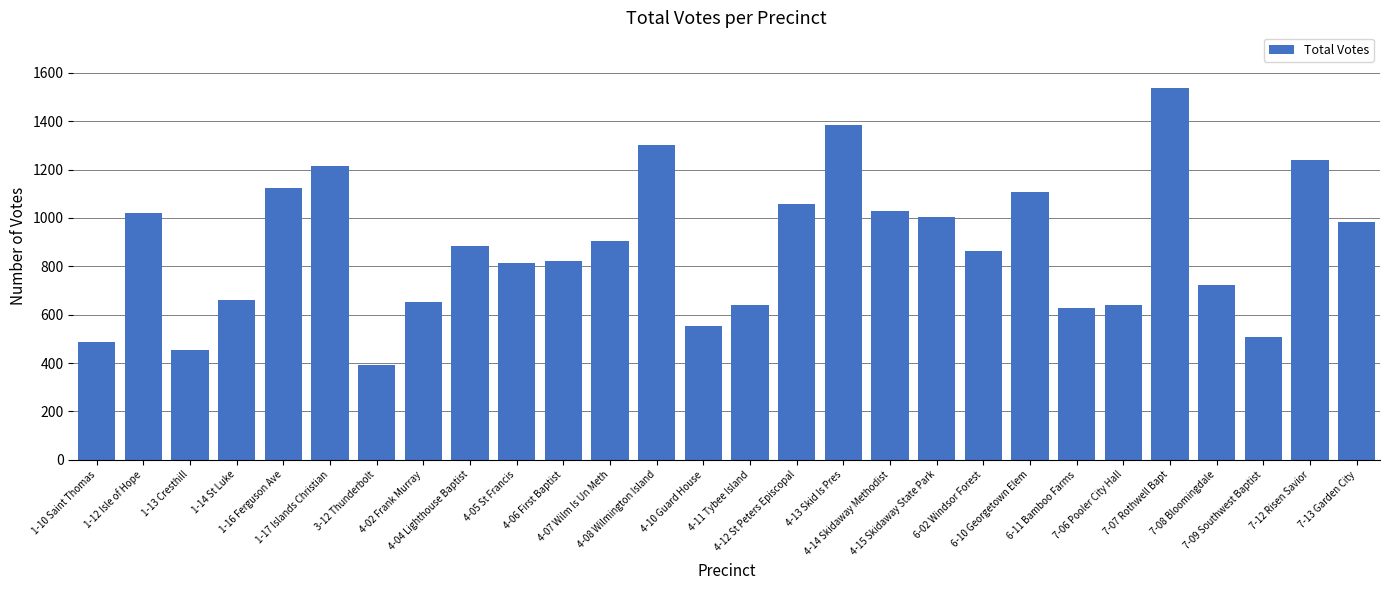

What is the change in value from 4-04 Lighthouse Baptist to 4-13 Skid Is Pres?

+504